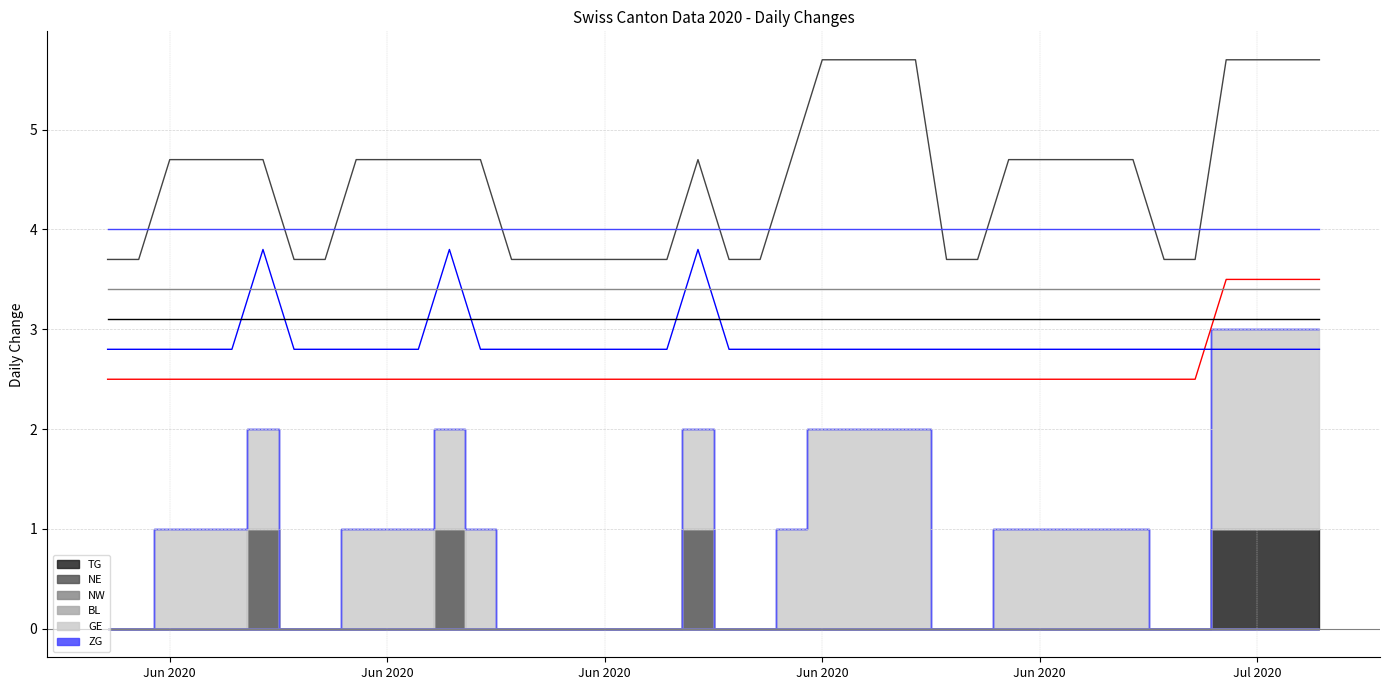

How many data points does each series have?

40